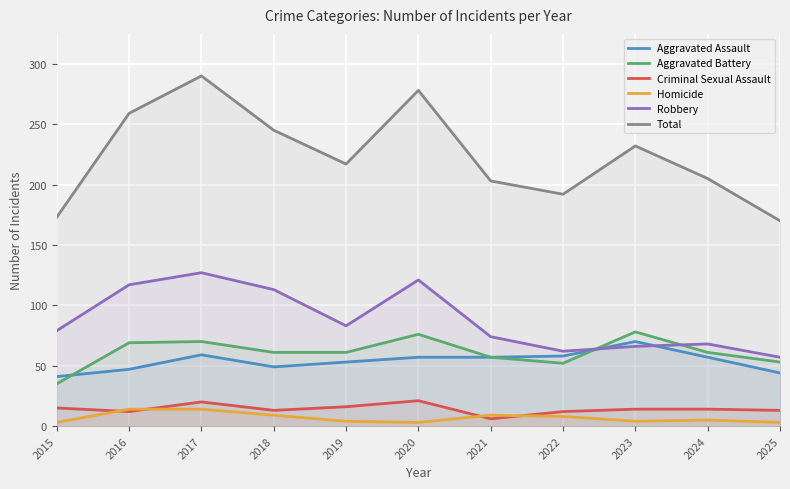

Which has a higher value, 2015 or 2016?

2016